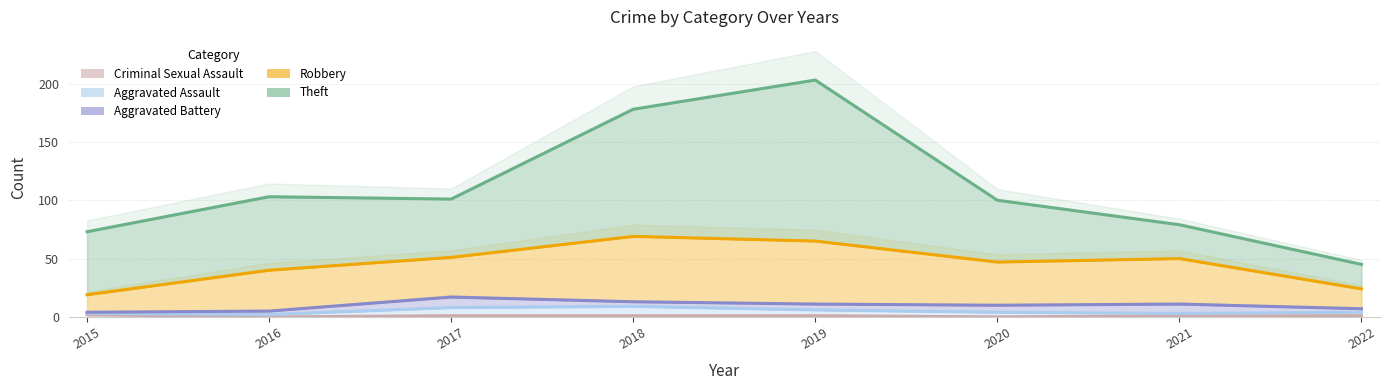

Reading right to left, extract all data points from this chart.

Criminal Sexual Assault: 2022=1	2021=1	2020=0	2019=1	2018=1	2017=1	2016=0	2015=2
Aggravated Assault: 2022=4	2021=3	2020=4	2019=6	2018=9	2017=8	2016=2	2015=3
Aggravated Battery: 2022=7	2021=11	2020=10	2019=11	2018=13	2017=17	2016=5	2015=4
Robbery: 2022=24	2021=50	2020=47	2019=65	2018=69	2017=51	2016=40	2015=19
Theft: 2022=45	2021=79	2020=100	2019=203	2018=178	2017=101	2016=103	2015=73